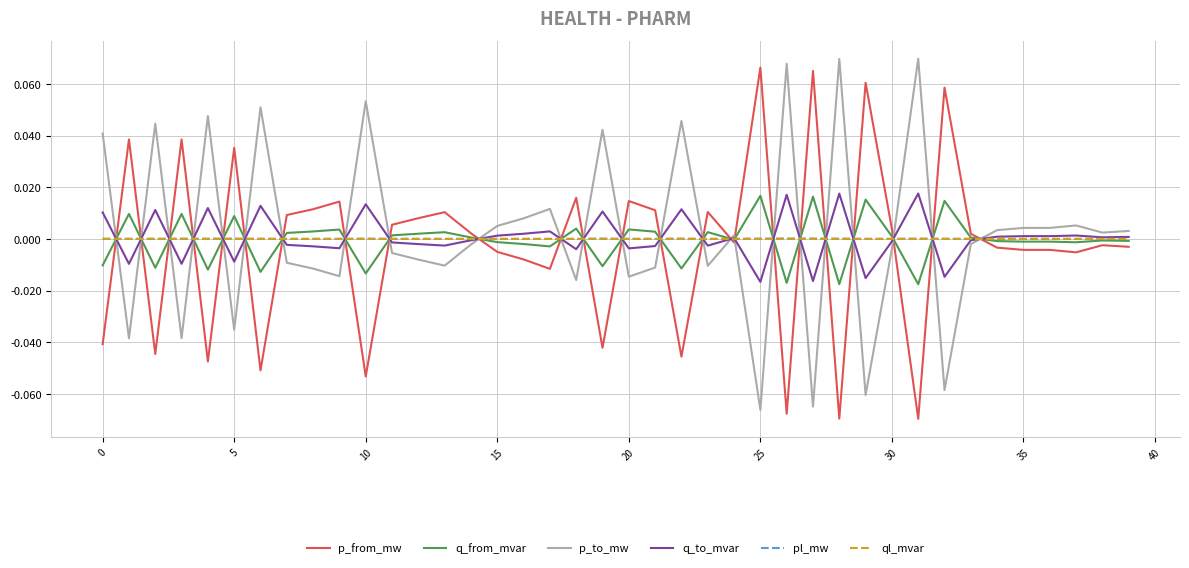

True or false: p_to_mw and q_from_mvar intersect in this chart.

True